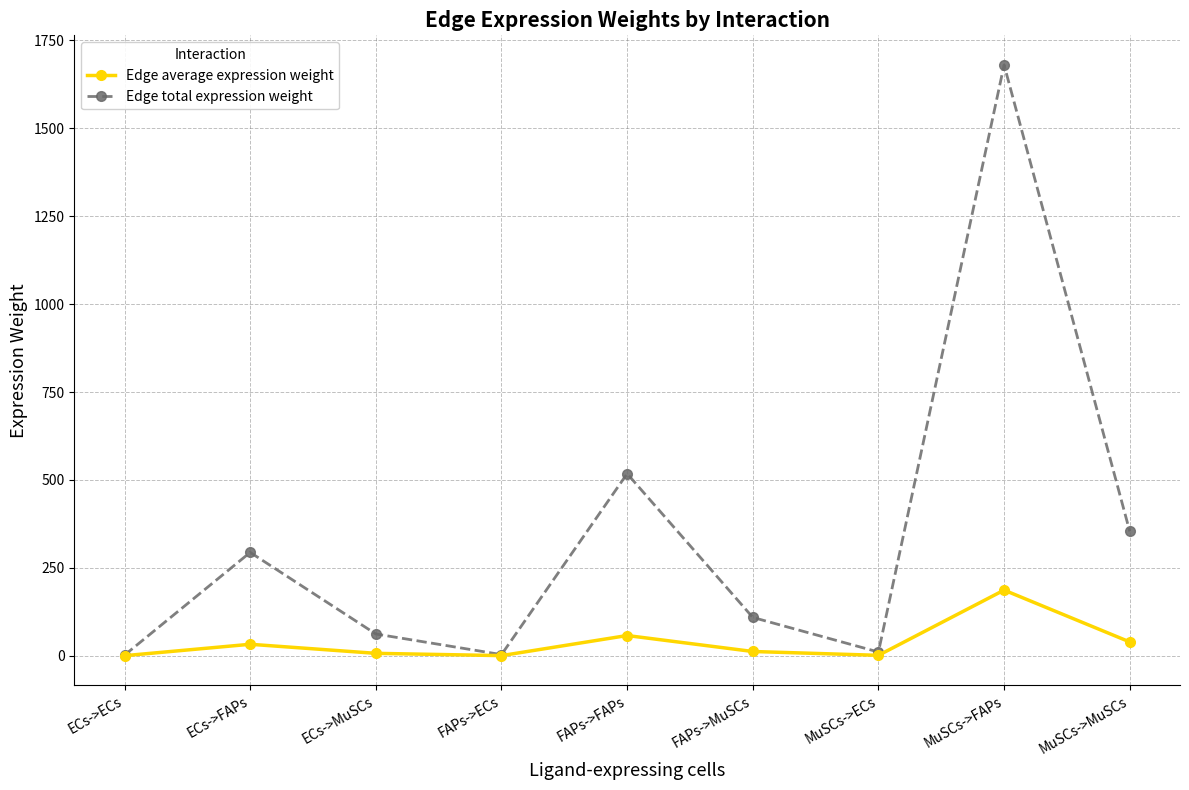

How many interior local peaks does the Edge total expression weight series have?

3